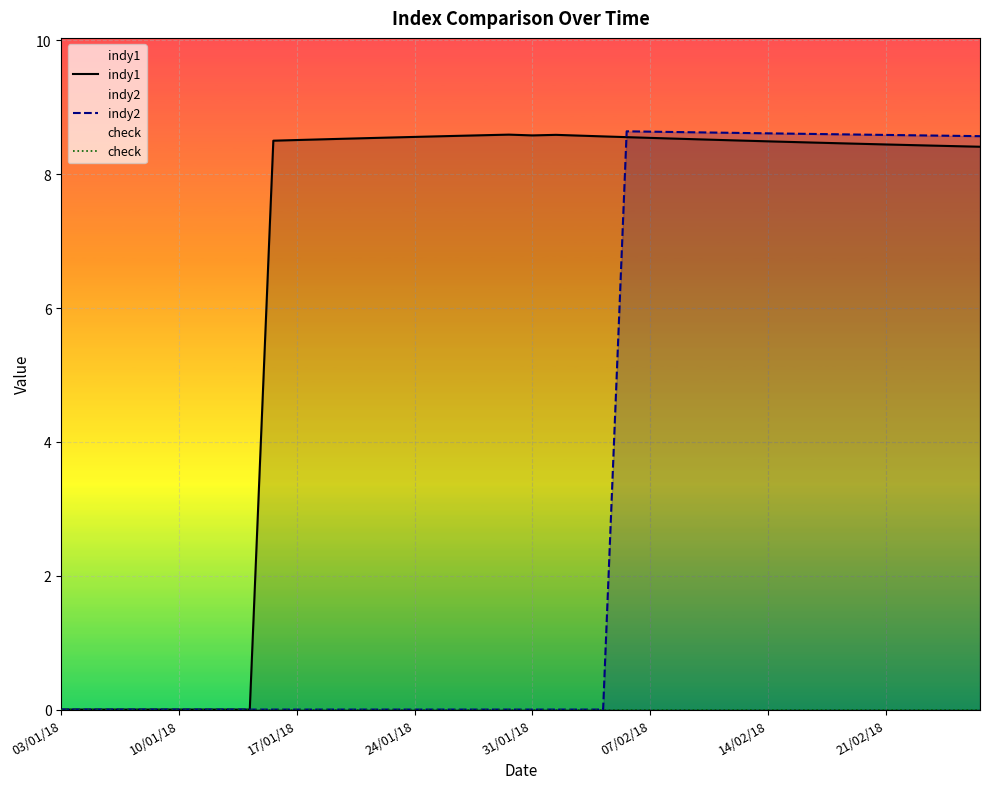

At how many categories does at least one series exceed 1?

31